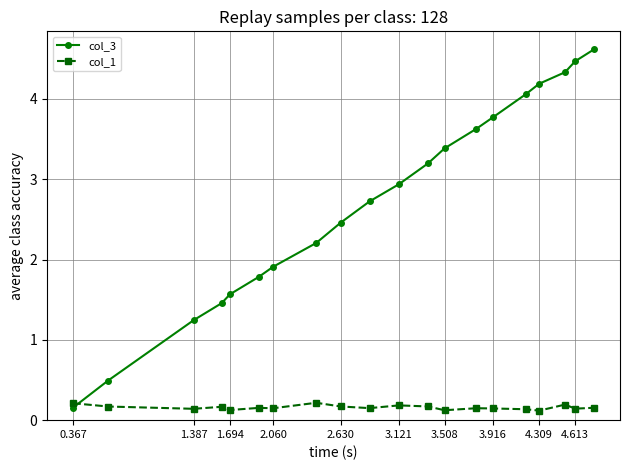

Which series has the largest total across all categories?

col_3